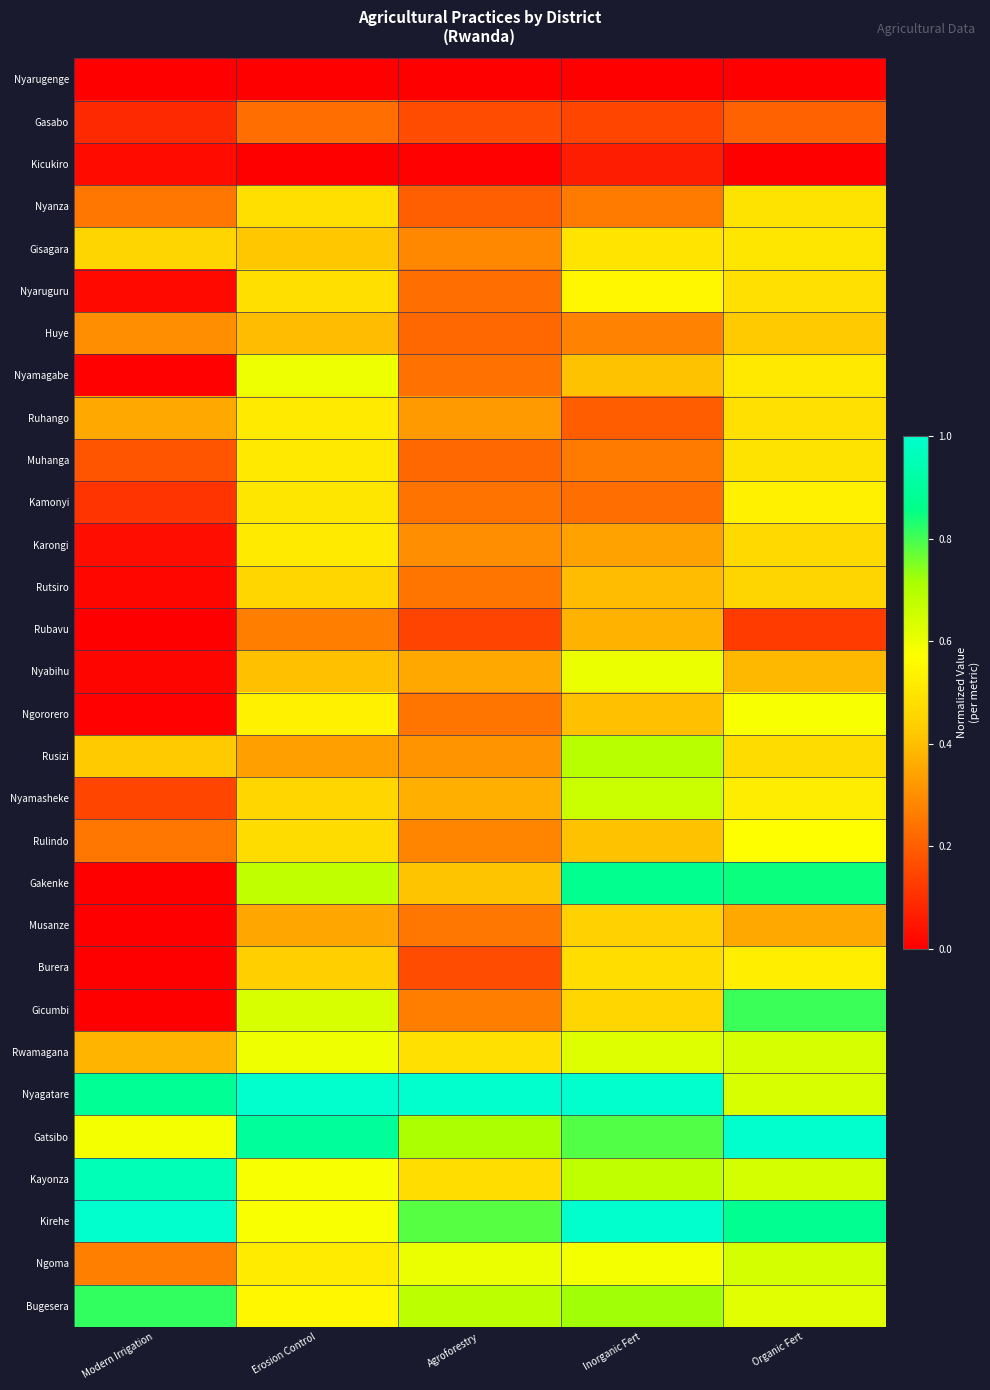

How many categories are shown in the chart?

5